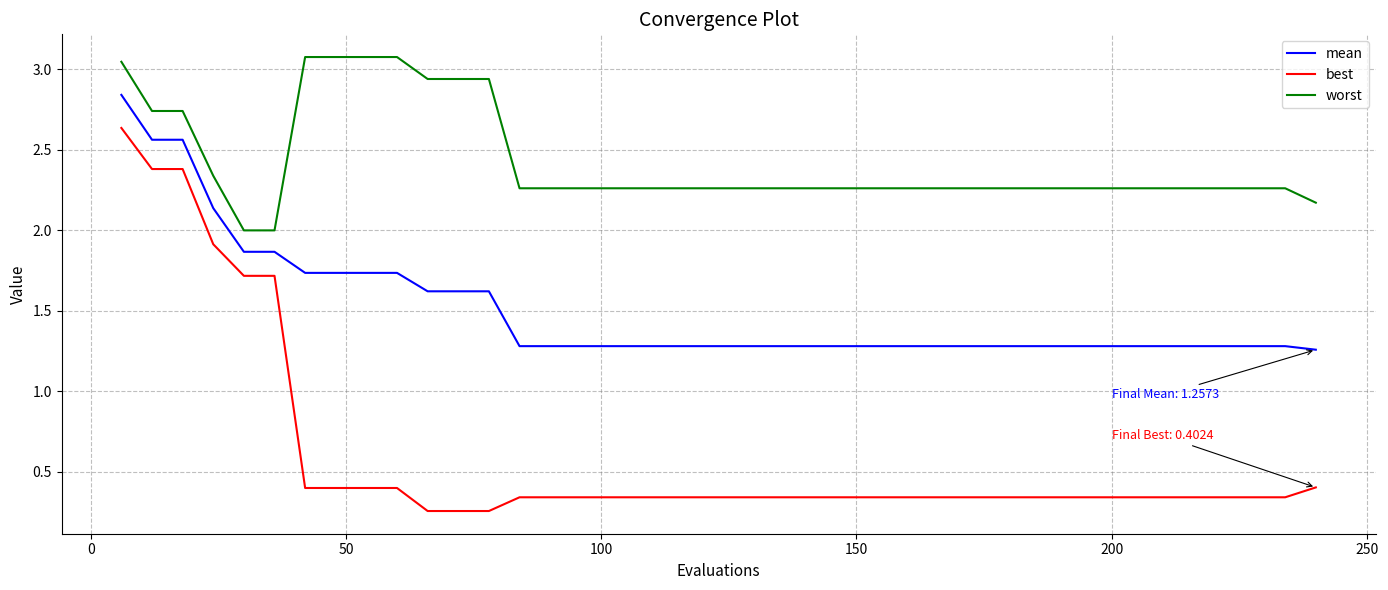

True or false: best and mean cross at least once.

False